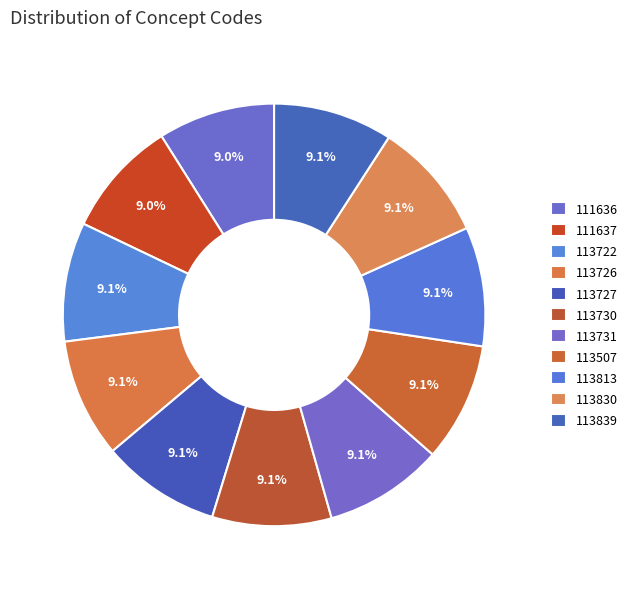

Count the number of slices in the pie.

11